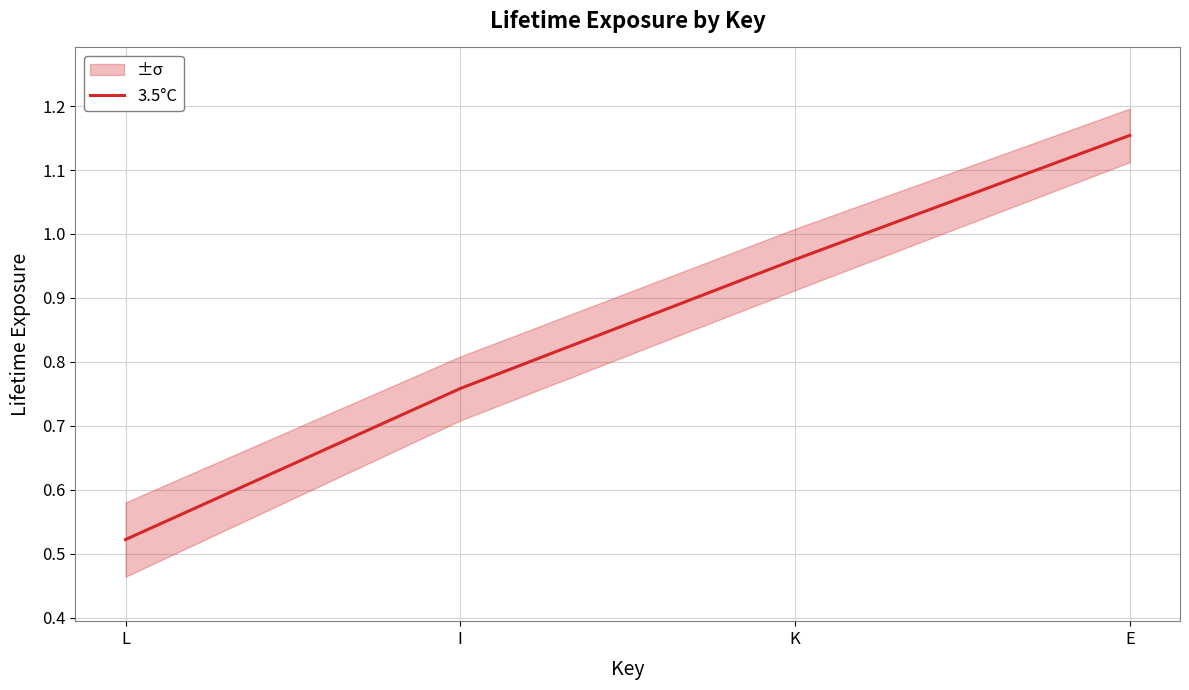

List the labels in order of value, largest first.

E, K, I, L